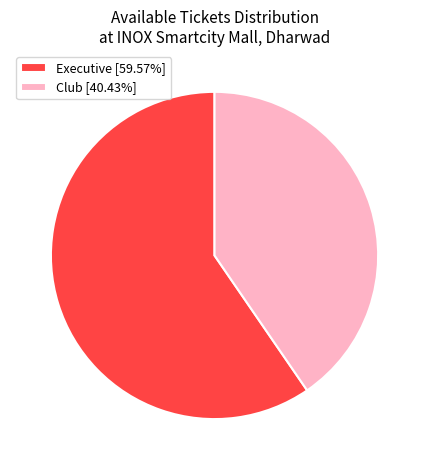

What is the ratio of the value at Club [40.43%] to the value at Executive [59.57%]?

0.7